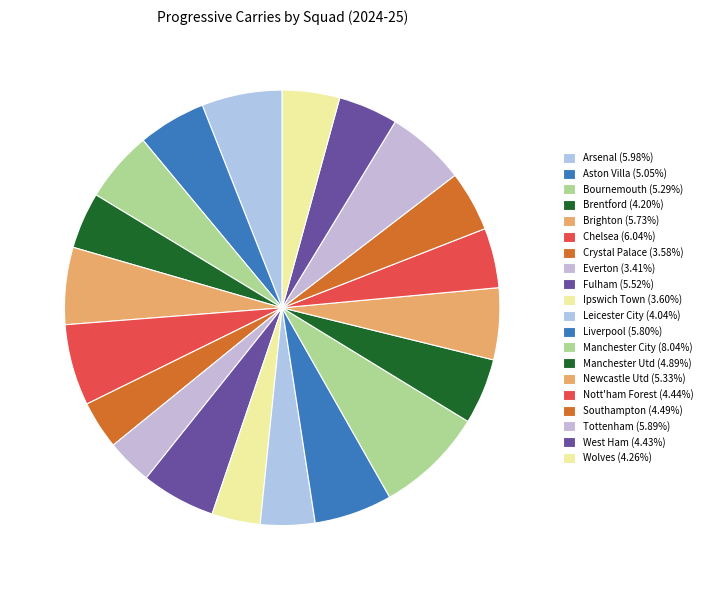

True or false: Chelsea accounts for 11% of the total.

False